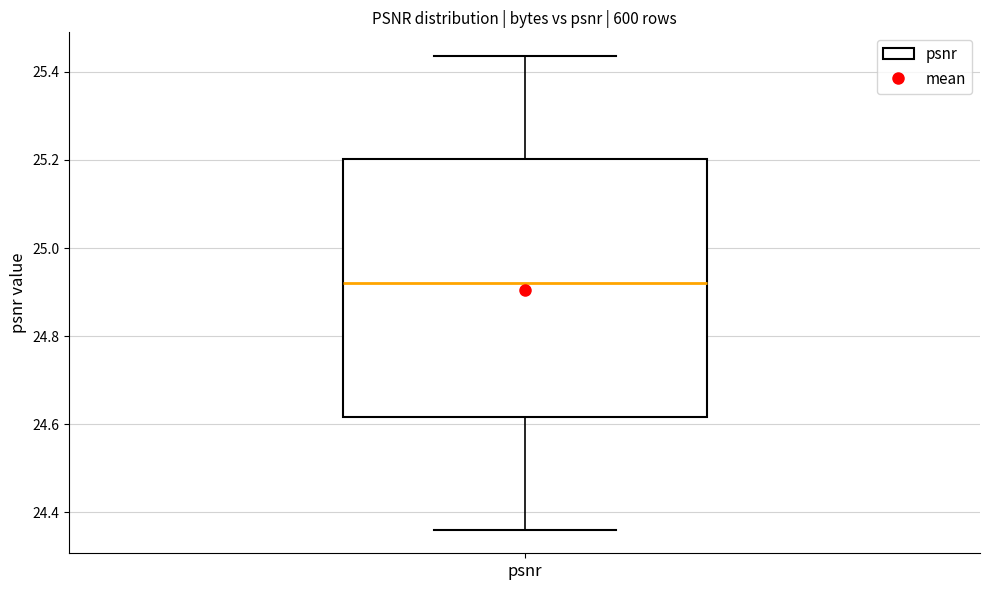

Transcribe this box plot: give where the median line is, the range the box spans, and where the two whiskers end, as read against the y-axis. The values are not printed on the chart, so give them approximately, as read against the axis.

median 24.92, box 24.62 to 25.20, whiskers 24.36 to 25.44